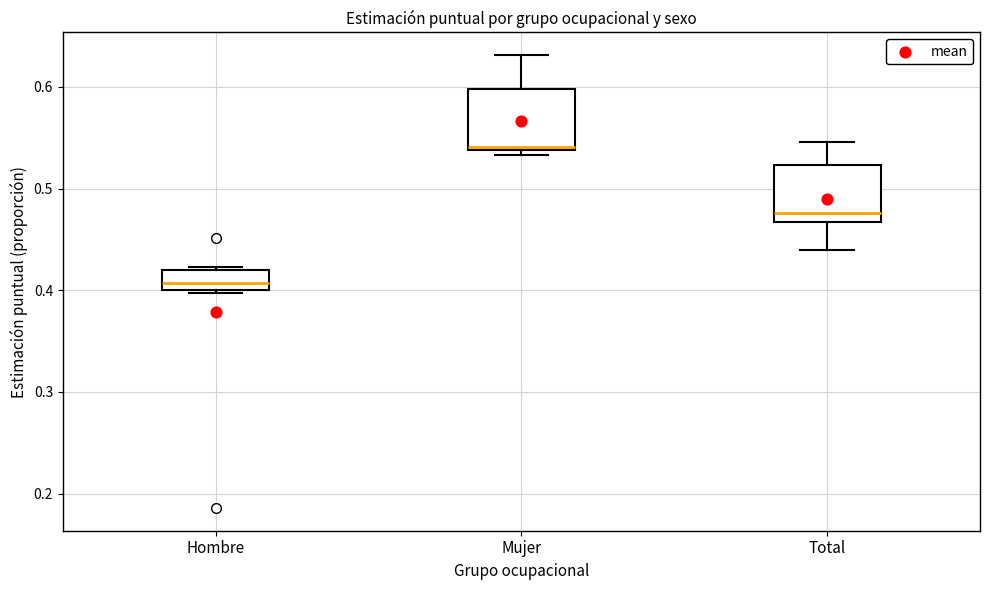

Where is the upper edge of the box for Mujer on the y-axis? The values are not printed on the chart, so give them approximately, as read against the axis.

0.60